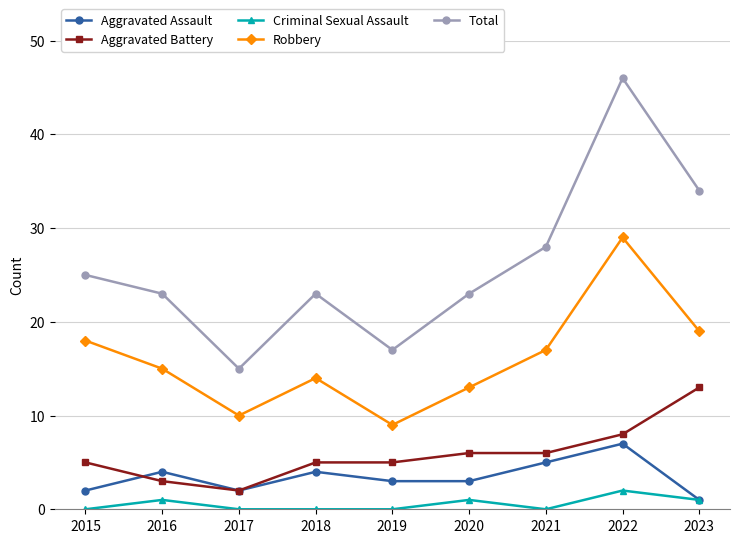

At which label is Total closest to 30?

2021